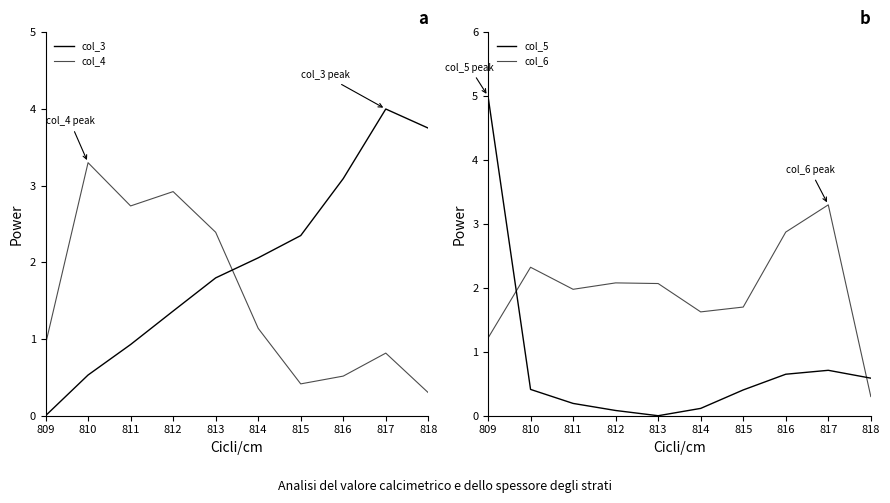

What is the difference between the maximum and minimum values in the col_5 series?

5.0